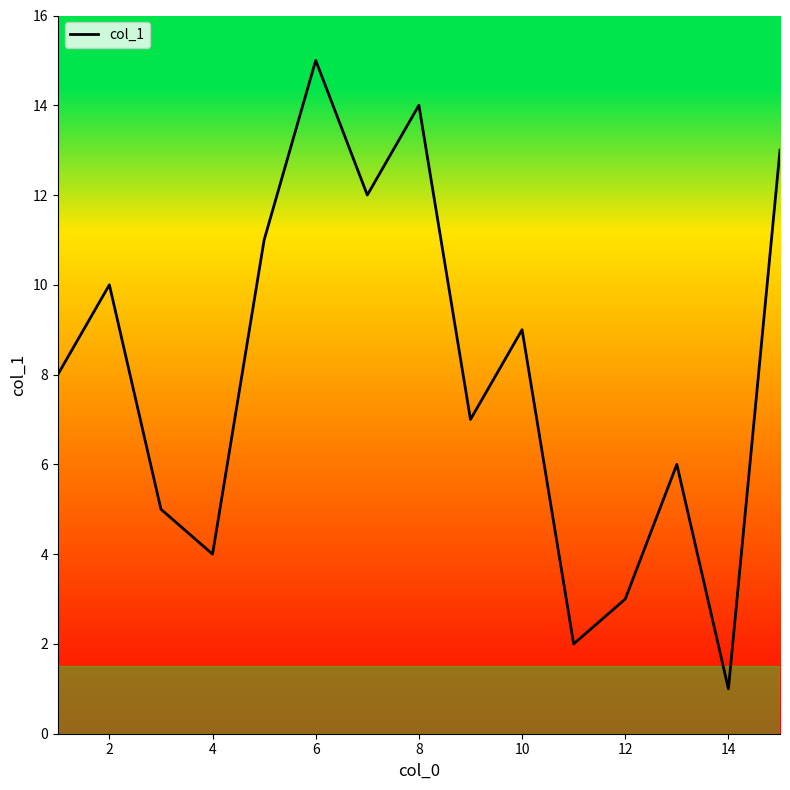

What is the difference between the maximum and minimum values?

14